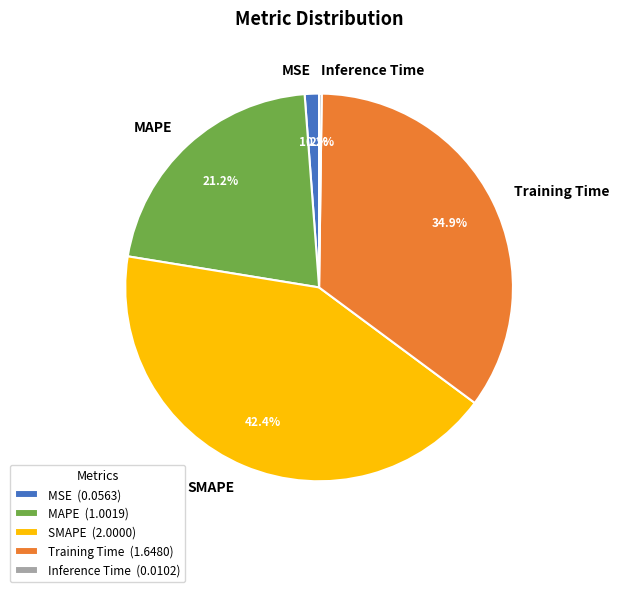

What percentage is NOT represented by Training Time?

65.1%